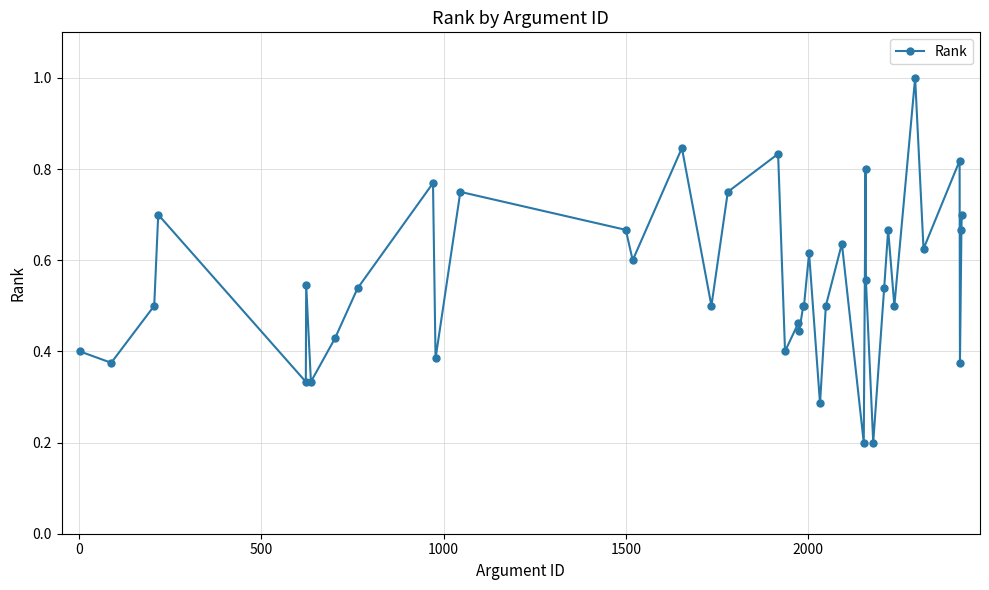

What is the maximum value shown in the chart?

1.0